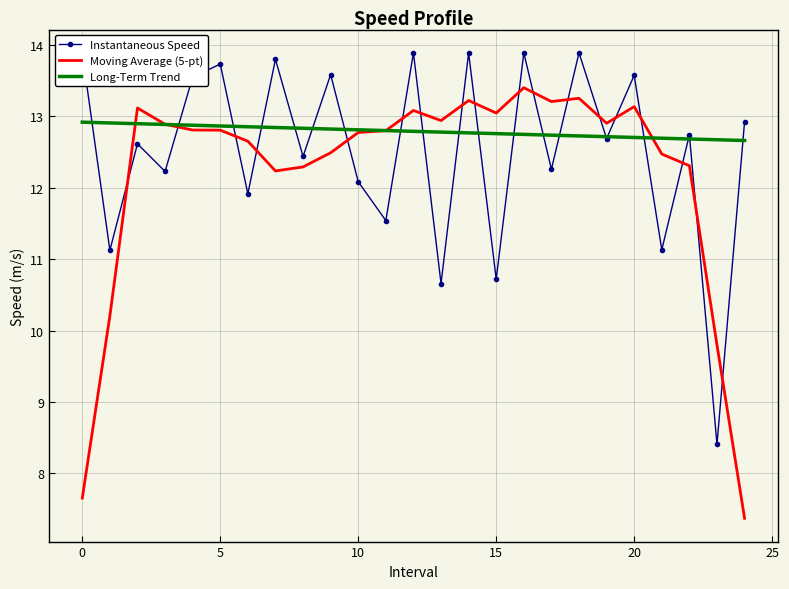

After their last crossing, which series has the higher values: Long-Term Trend or Instantaneous Speed?

Instantaneous Speed